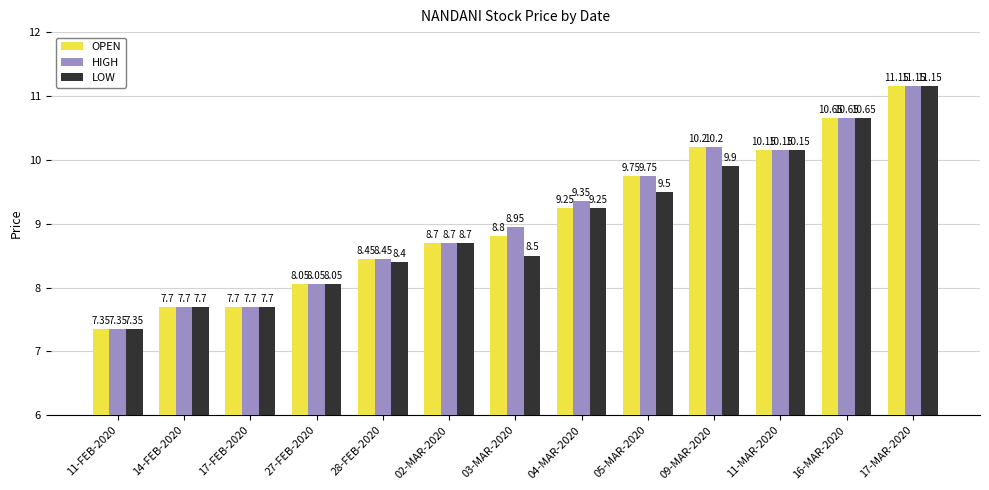

How many distinct data groups are displayed?

3